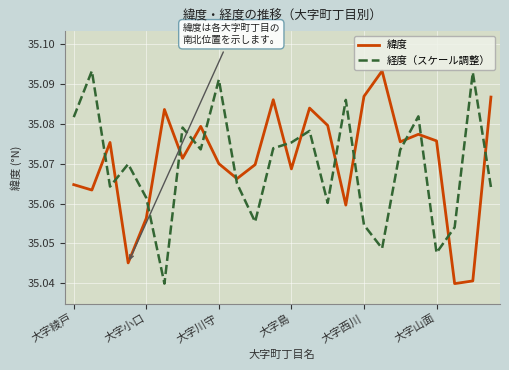

How many 緯度 values are between 35 and 36?

24